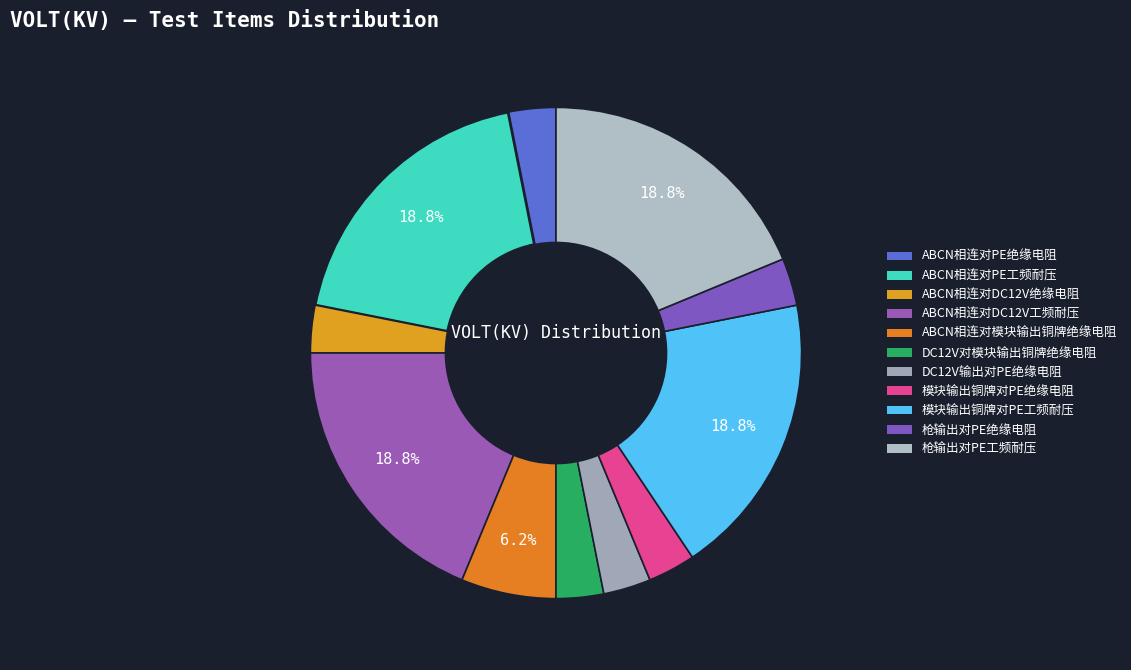

To the nearest percent, what is the combined percentage of ABCN相连对PE绝缘电阻 and ABCN相连对DC12V工频耐压?

22%